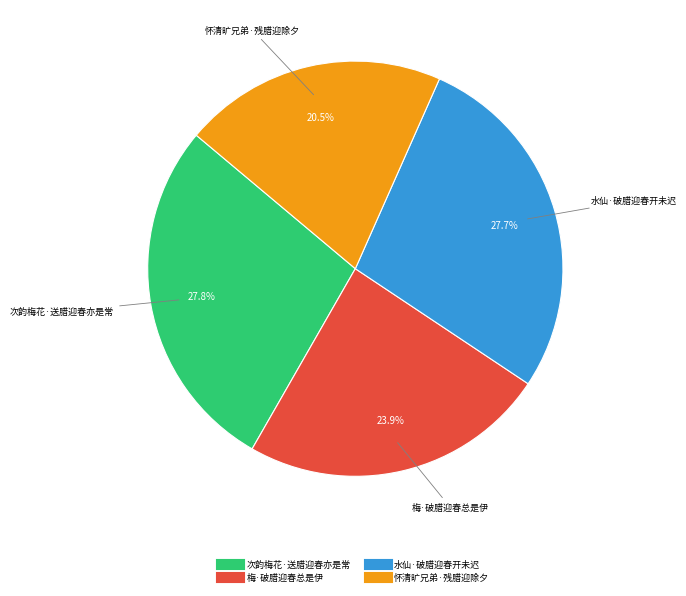

The 次韵梅花·送腊迎春亦是常 slice represents 39% of the pie. True or false?

False